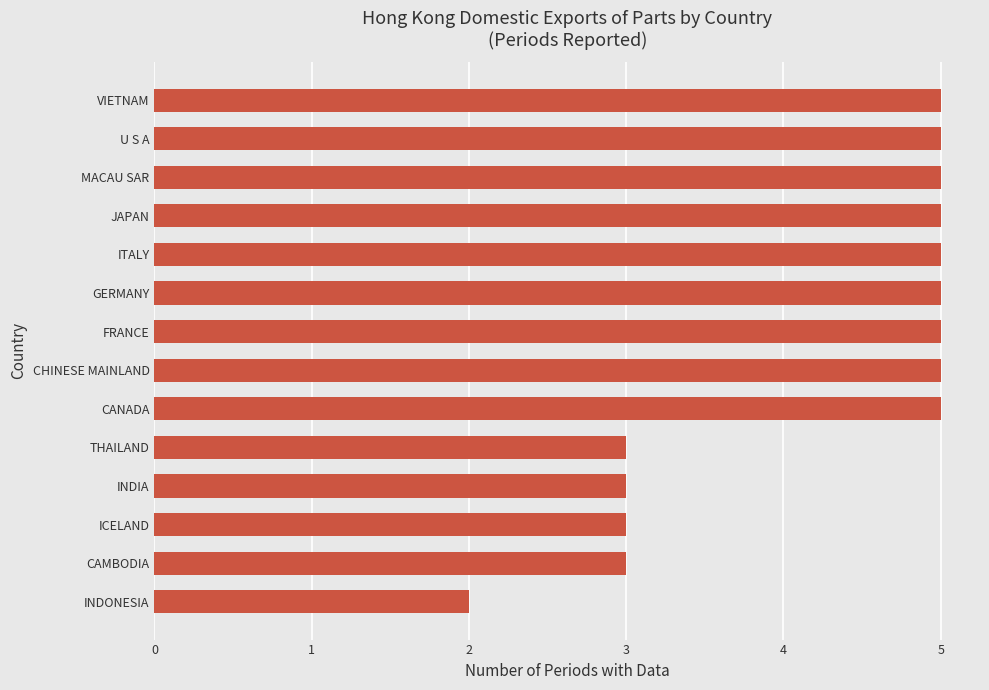

What is the ratio of the value at U S A to the value at FRANCE?

1.0